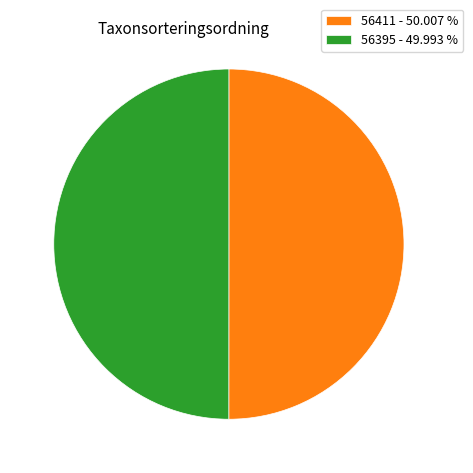

Combined, do 56395 - 49.993 % and 56411 - 50.007 % account for over 50%?

Yes